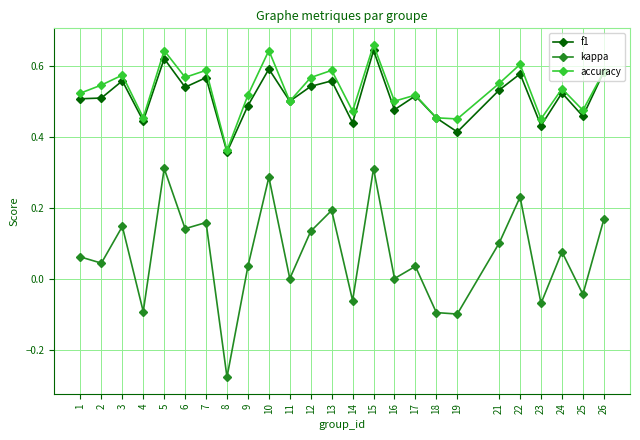

Which series has the largest range (max minus min)?

kappa